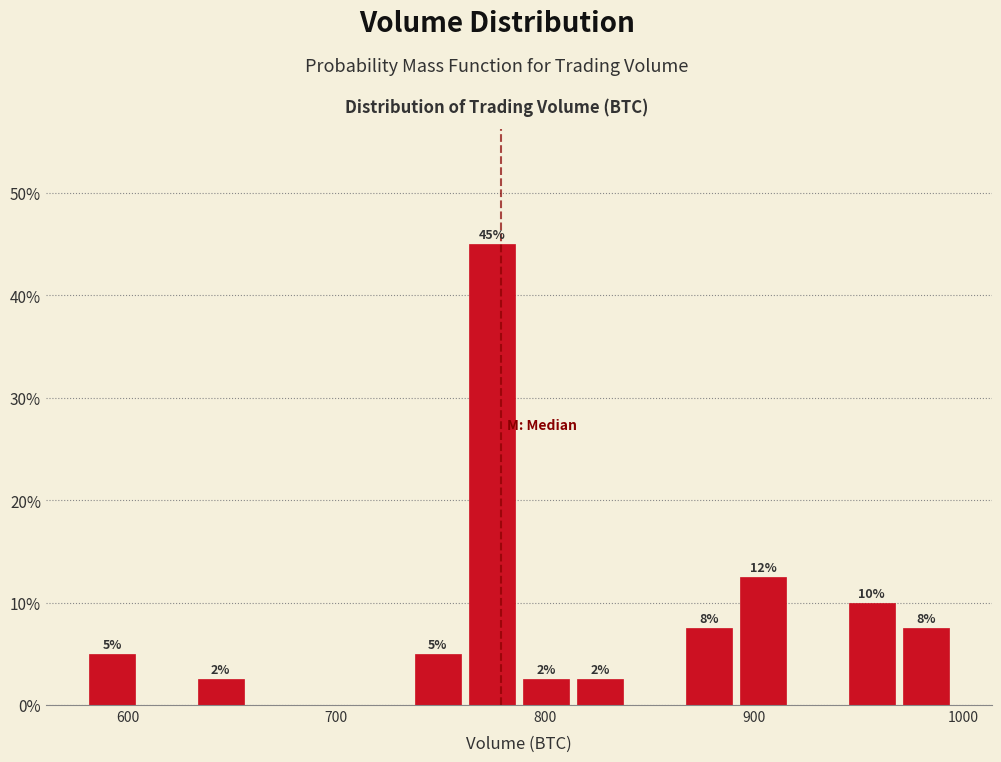

Read against the x-axis, roughly where is the centre of the tallest bar?

770